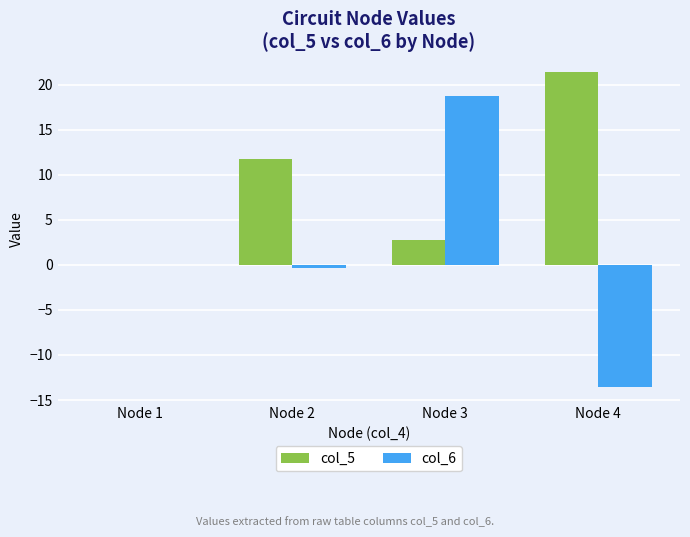

How many groups of bars are there?

4